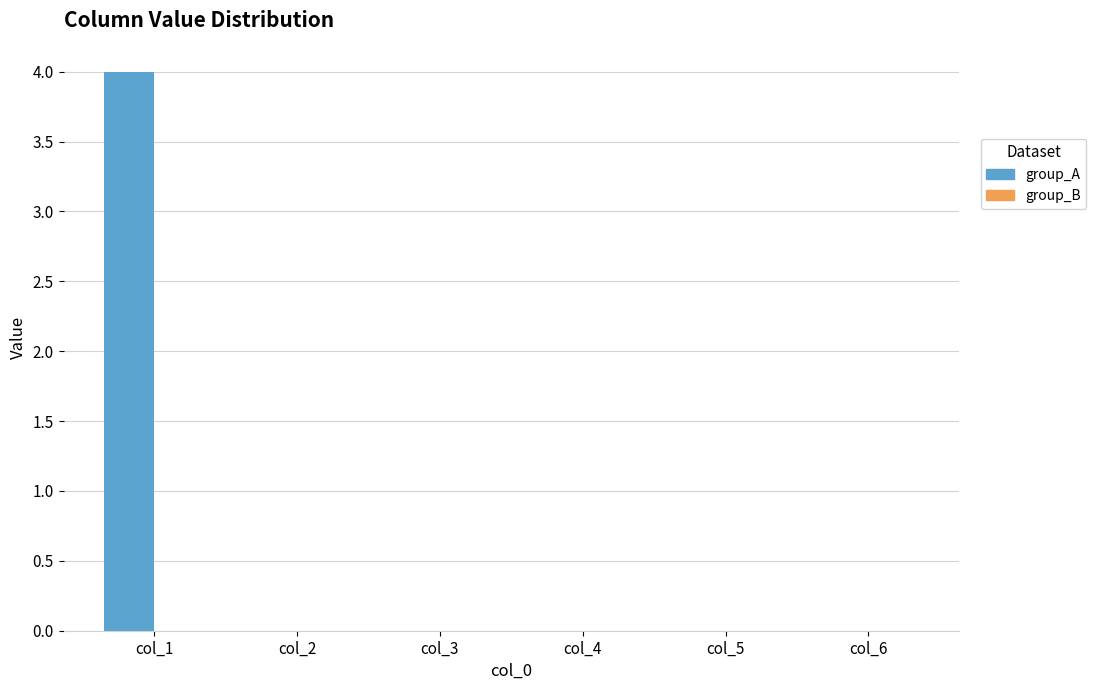

Which category has the highest value across all series?

col_1